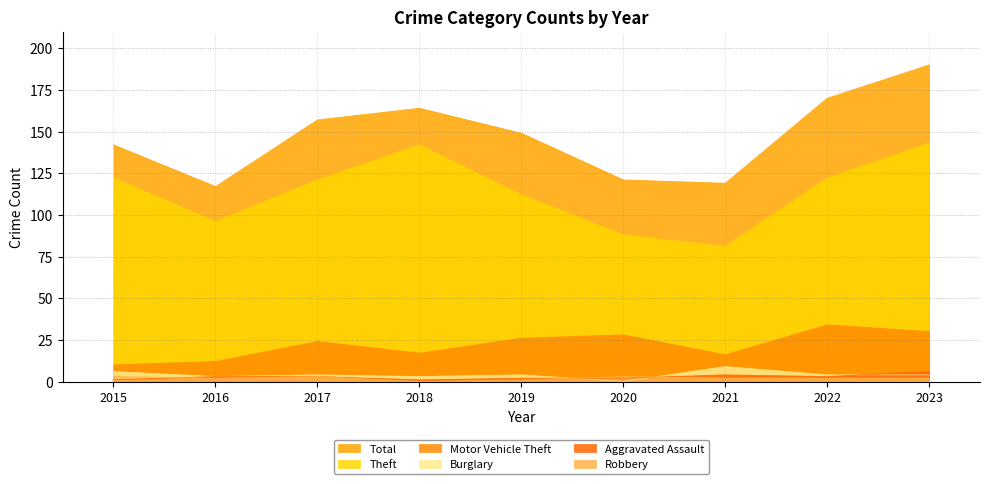

Which has a higher value, 2021 or 2017?

2017